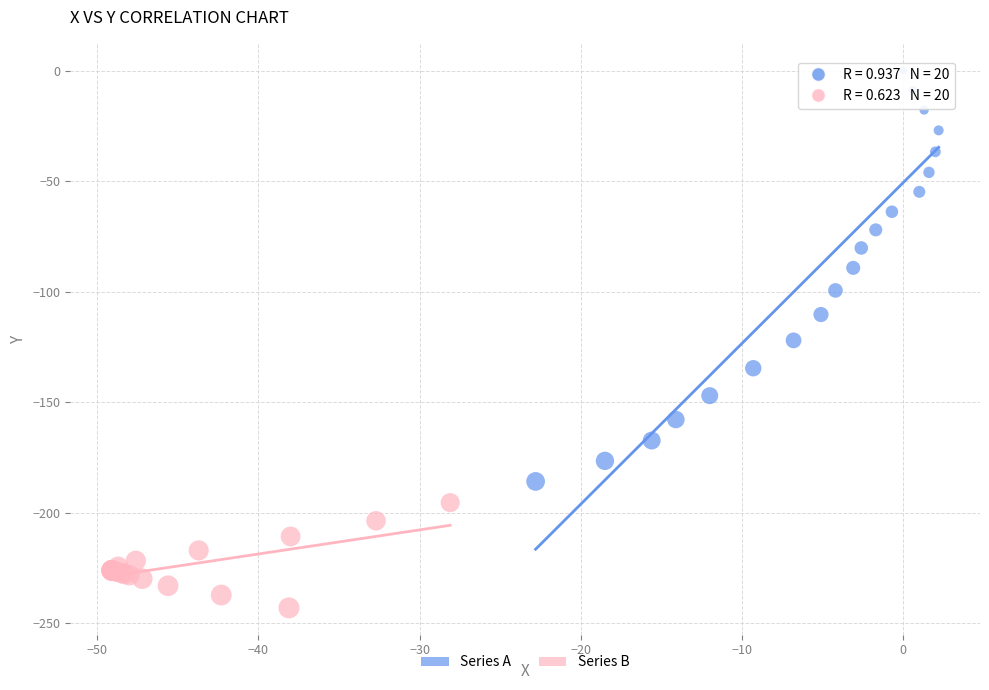

Which series contains the lowest Y value?

Series B